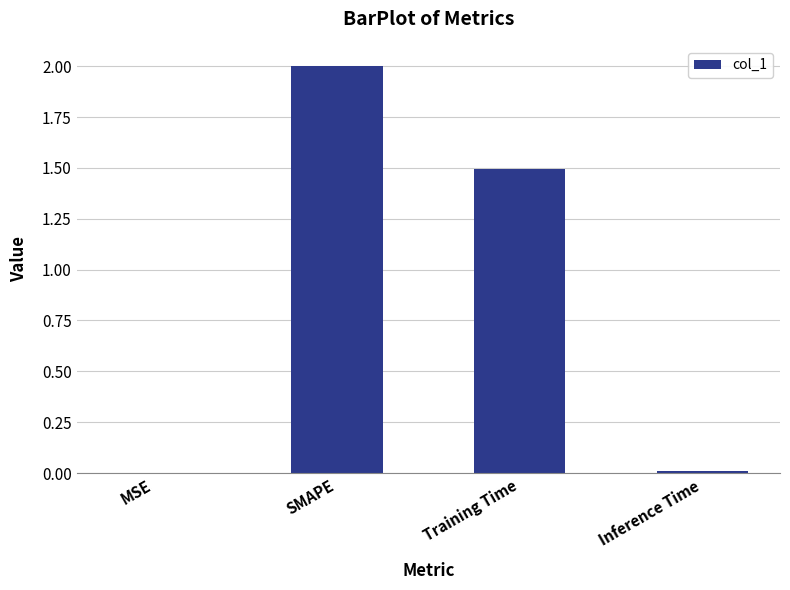

What is the change in value from SMAPE to Training Time?

-0.5